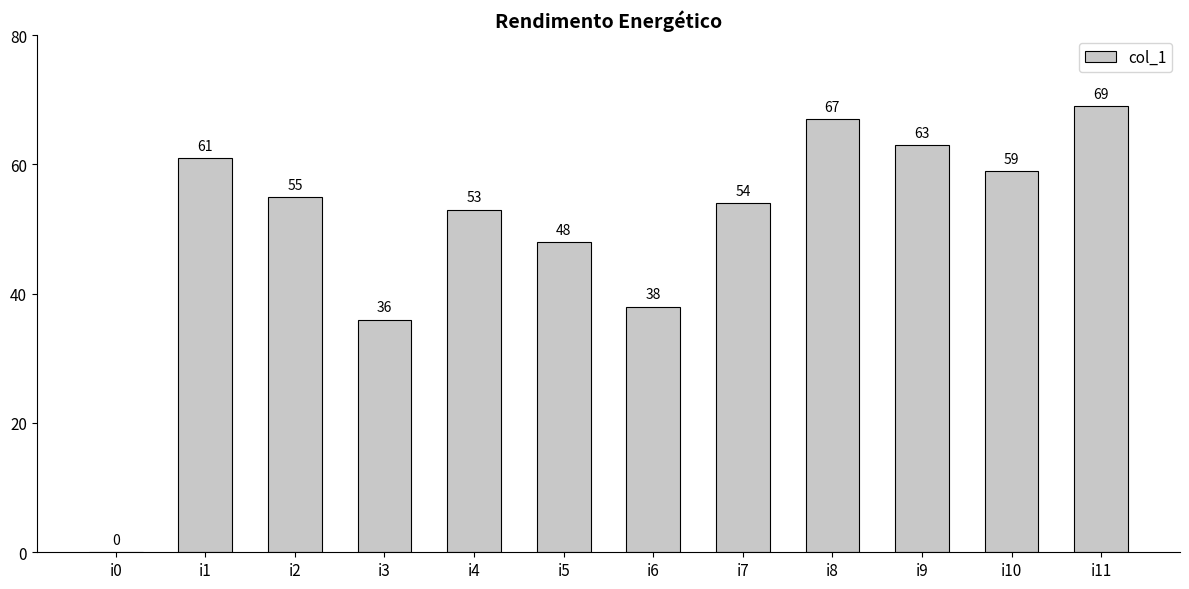

Between i0 and i9, which is larger?

i9